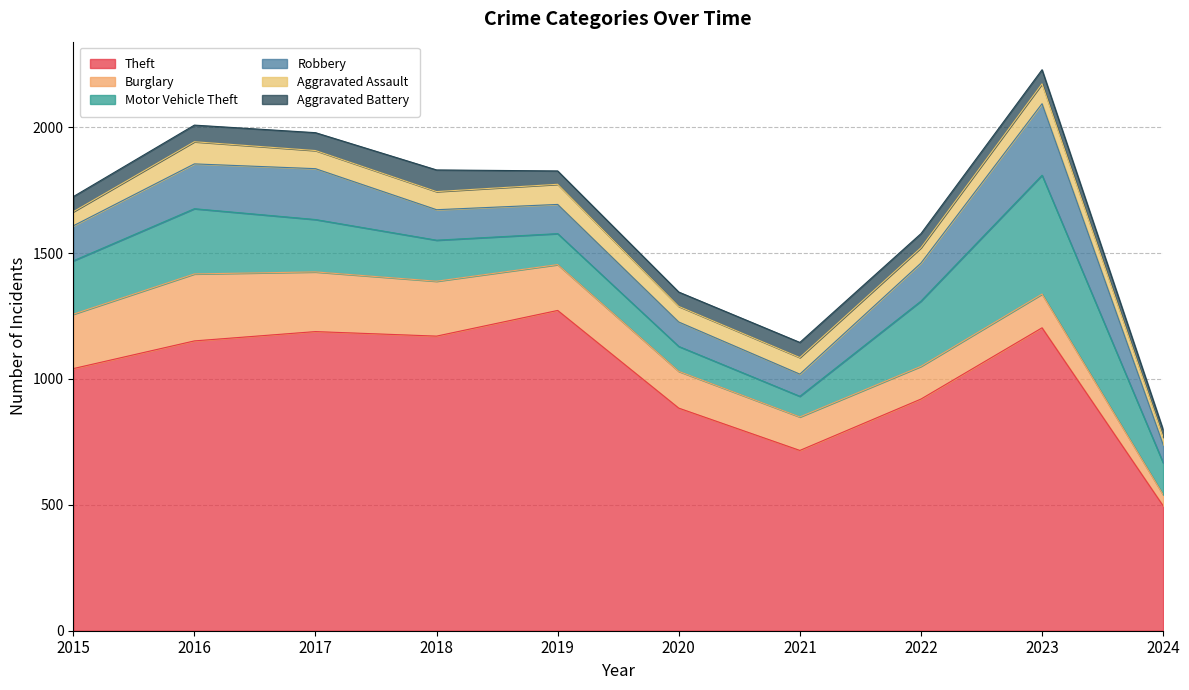

Where does the Aggravated Battery series first go above 60?

2016